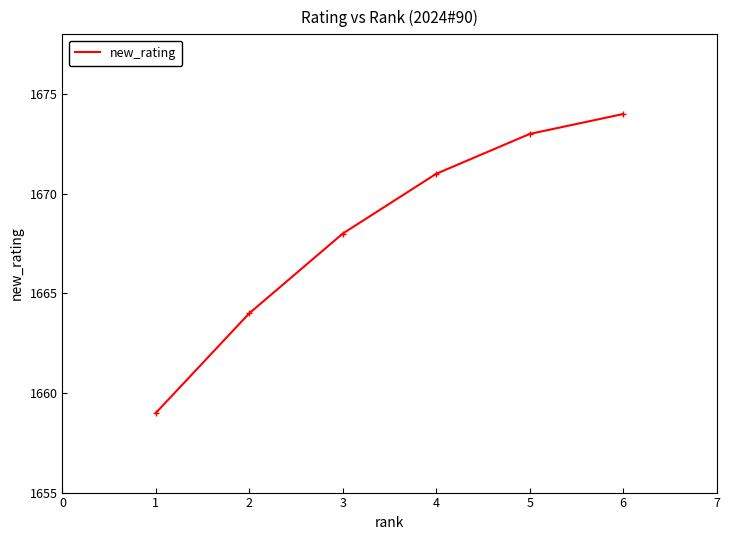

What is the approximate value at 2?

1664